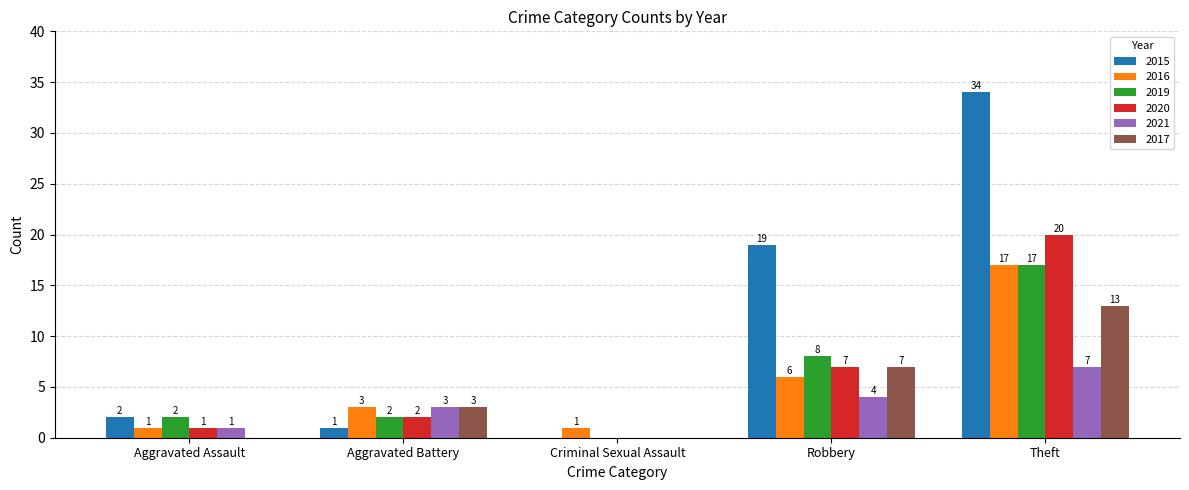

Count the number of data series in this chart.

6